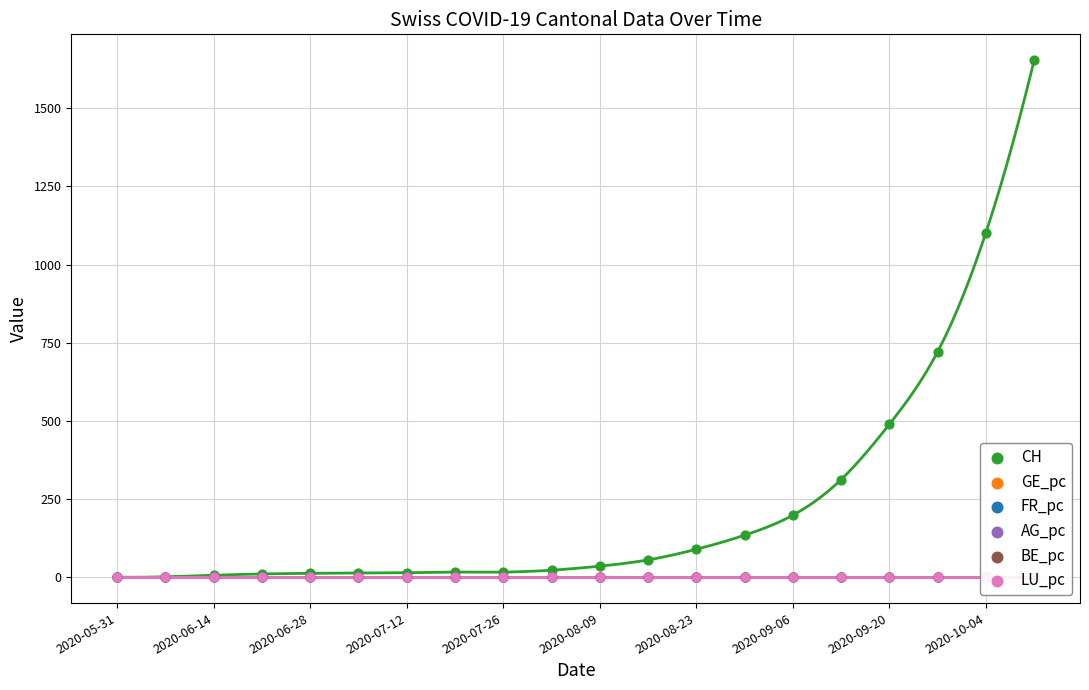

At how many categories does at least one series exceed 30?

10